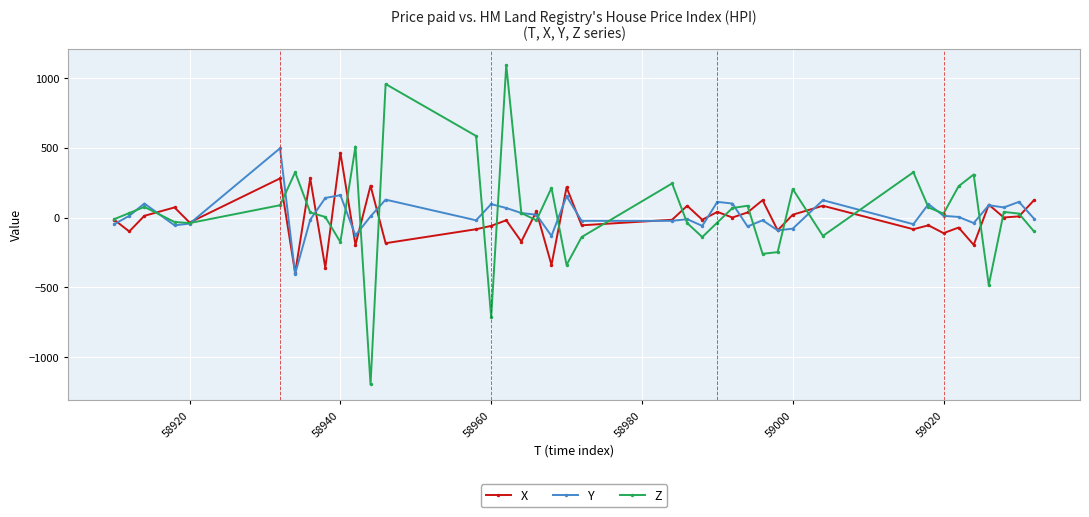

What is the difference between the maximum and second lowest values in the Y series?

628